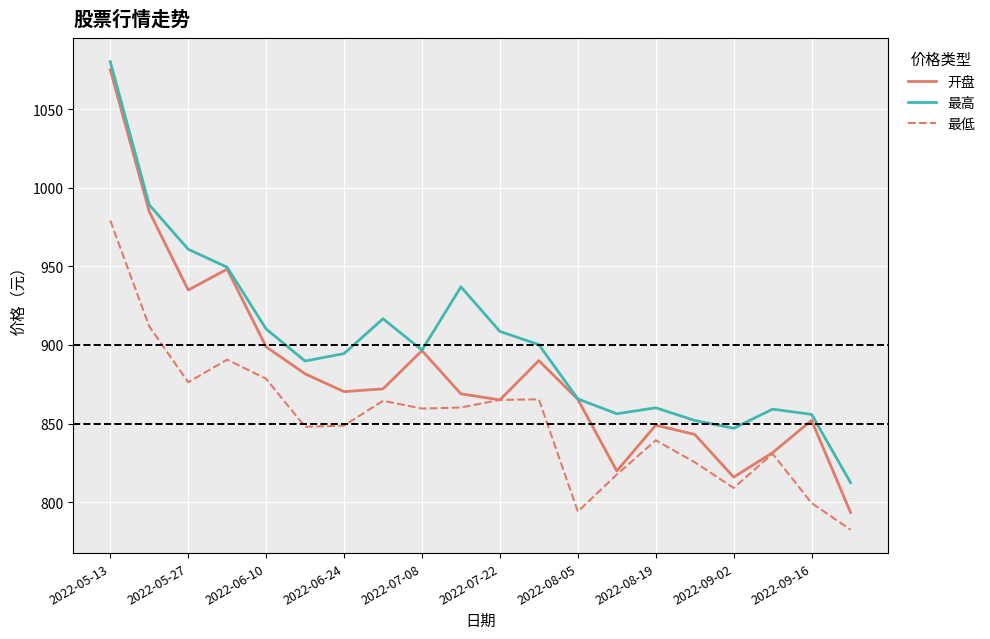

What is the highest value of the 最高 series?

1080.3